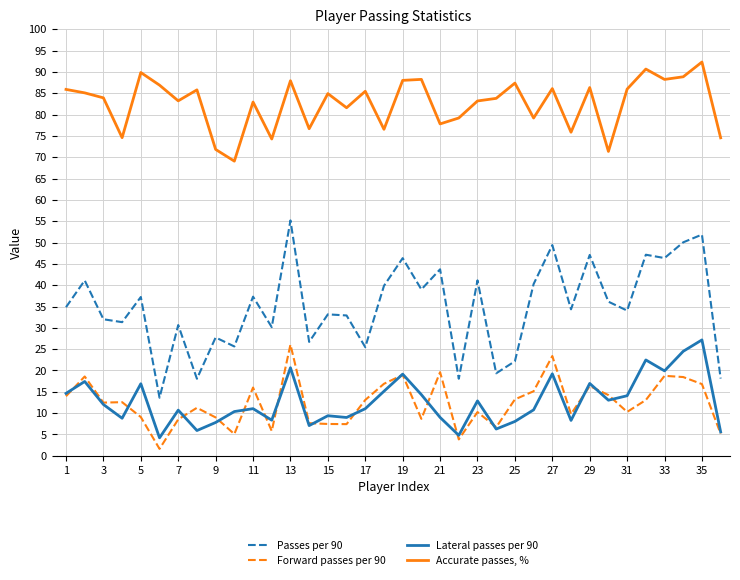

List the series in order of their peak value, highest first.

Accurate passes, %, Passes per 90, Lateral passes per 90, Forward passes per 90